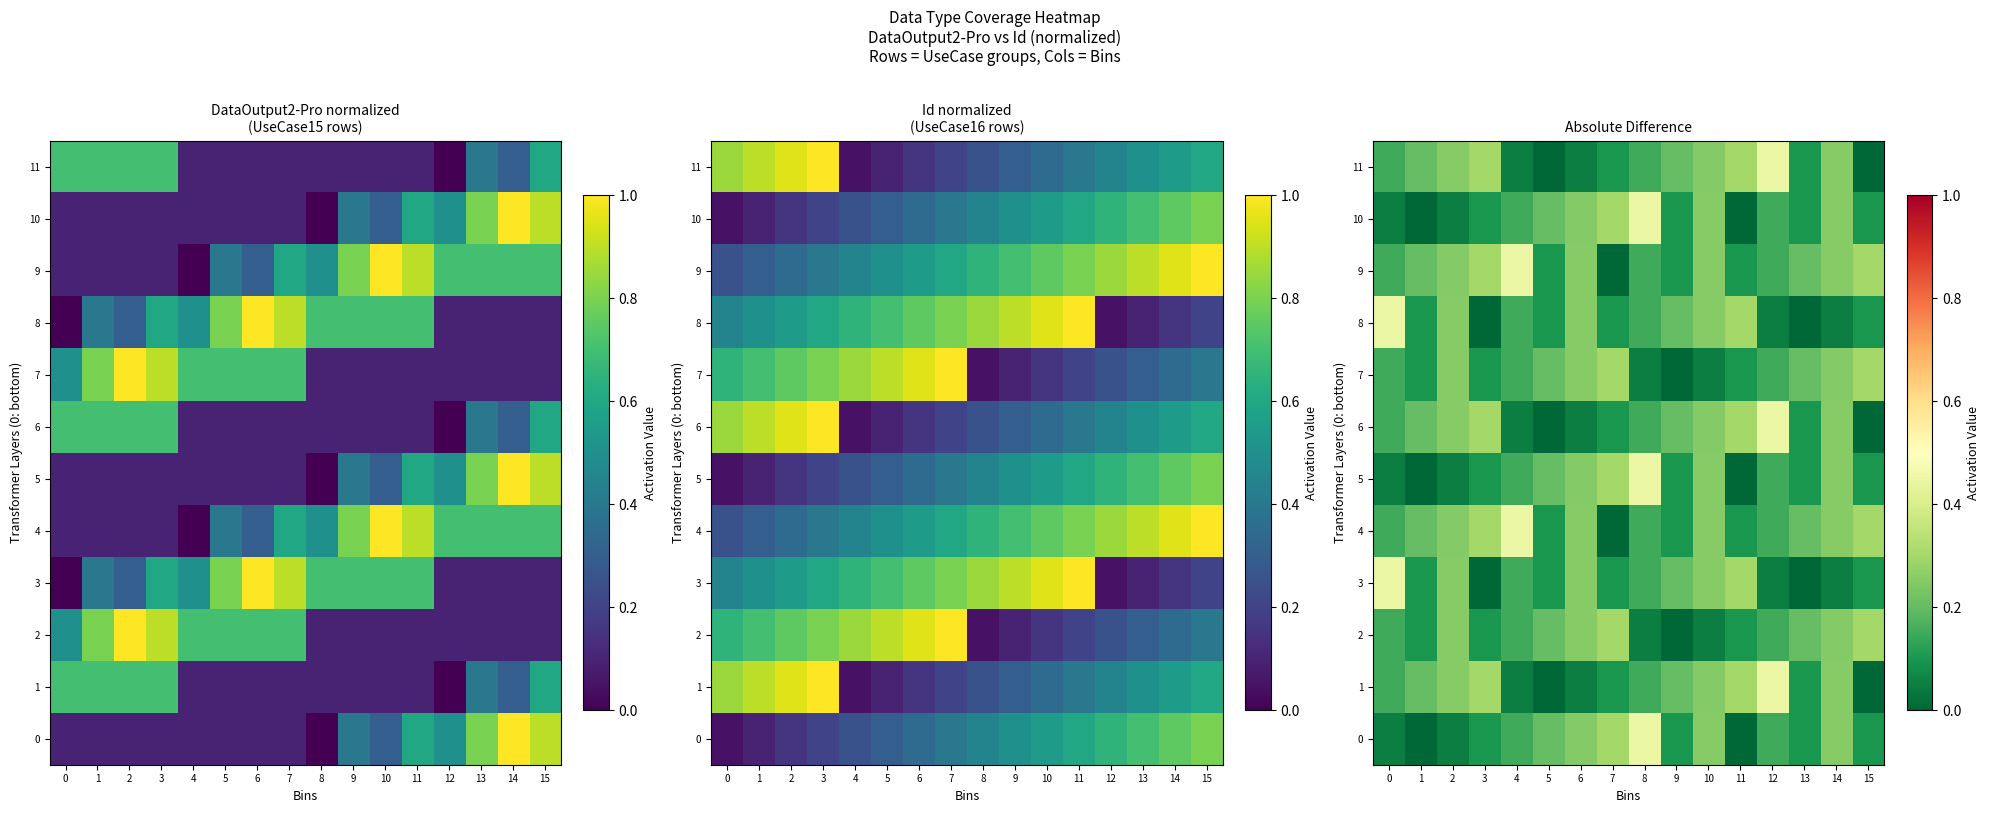

Which series has the largest total across all categories?

4